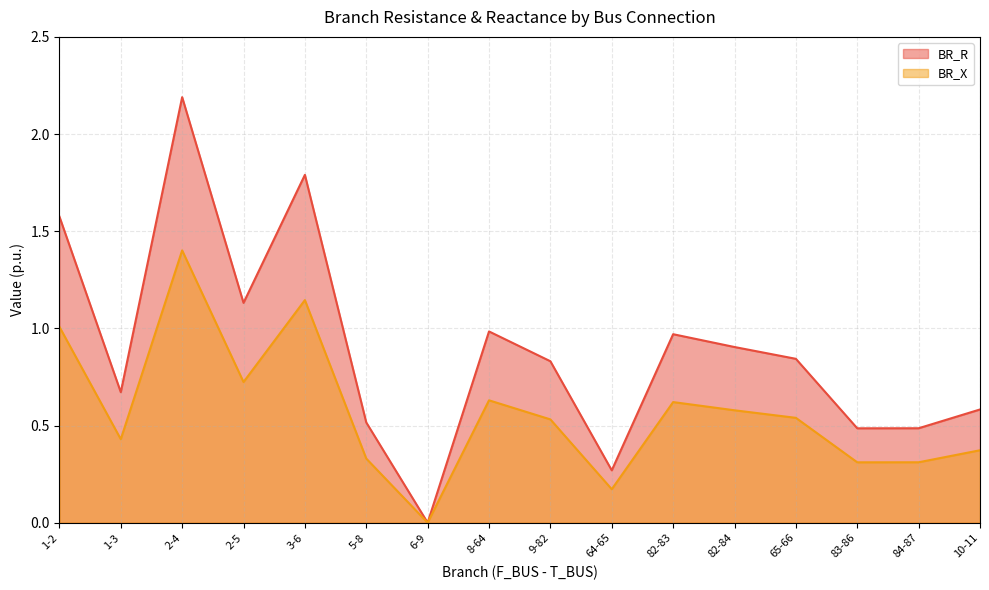

At how many categories does at least one series exceed 0?

16